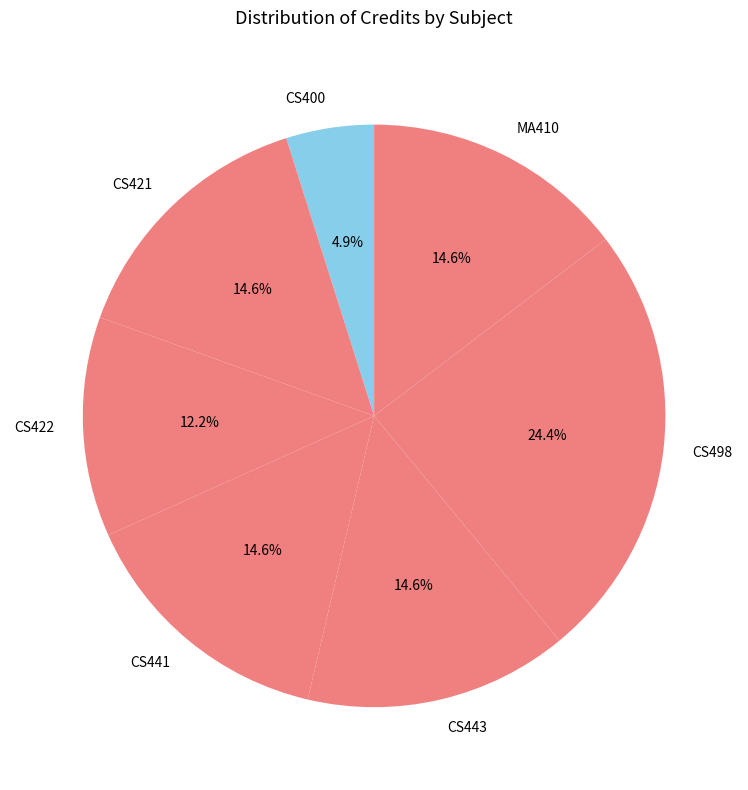

Is there a majority slice in this chart?

No